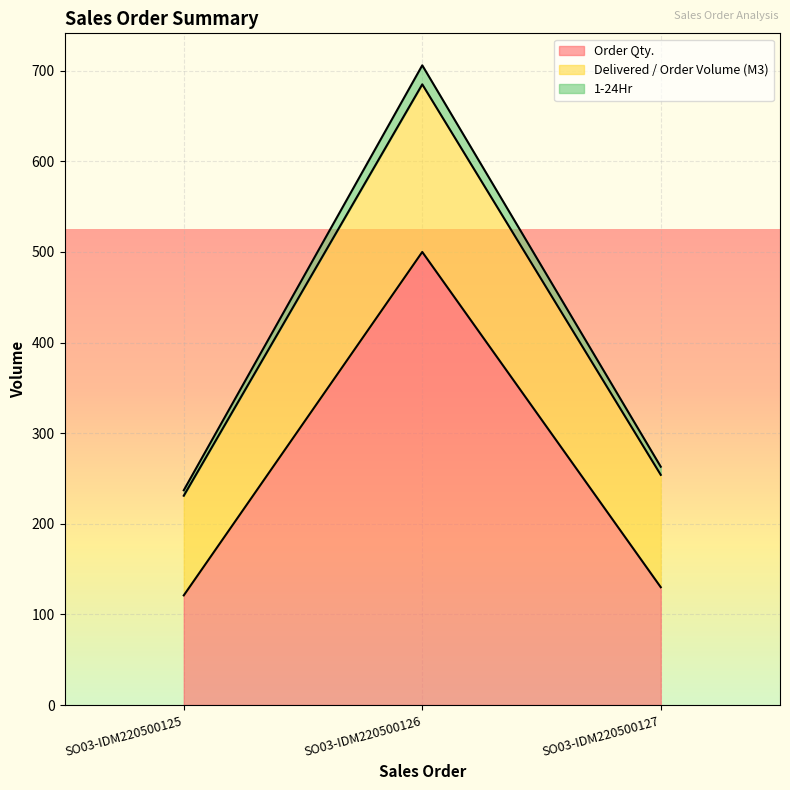

What are all the series names shown in the legend?

Order Qty., Delivered / Order Volume (M3), 1-24Hr